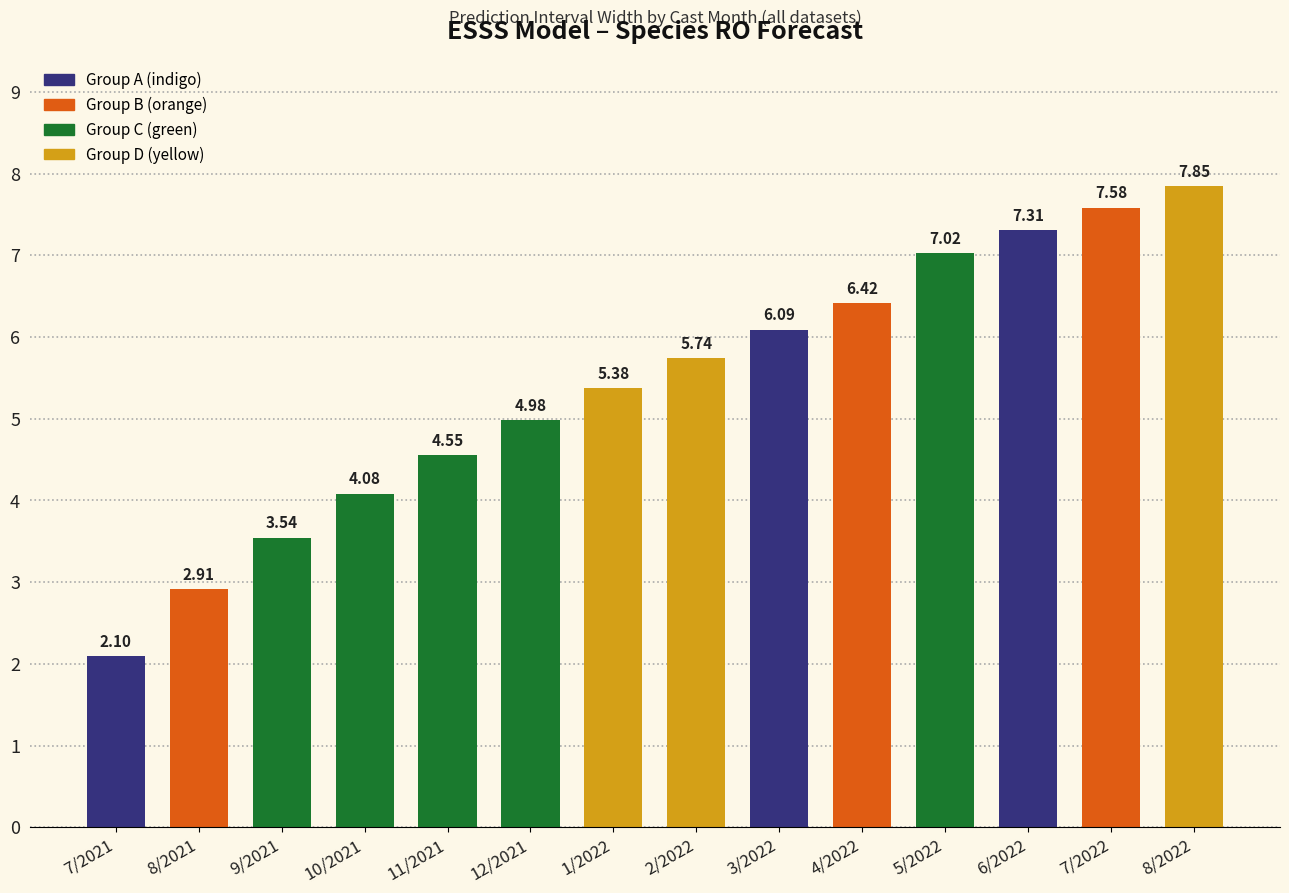

Where does the data first go above 5?

1/2022